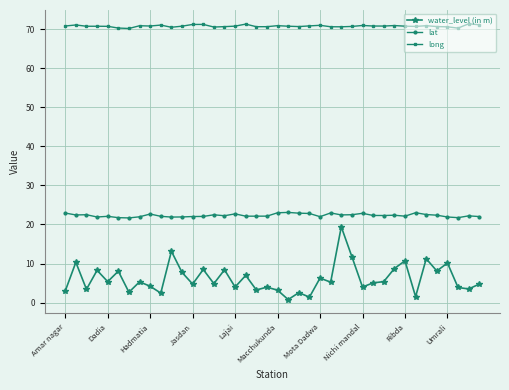

True or false: long and water_level (in m) cross at least once.

False